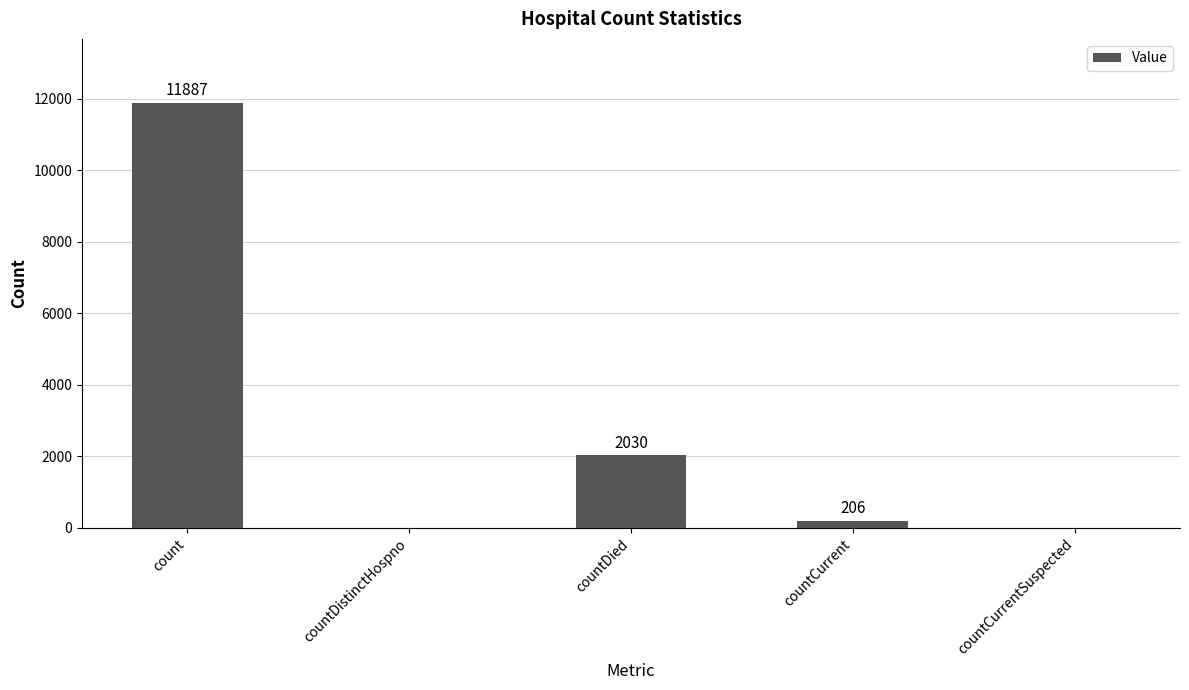

What is the greatest value displayed?

11887